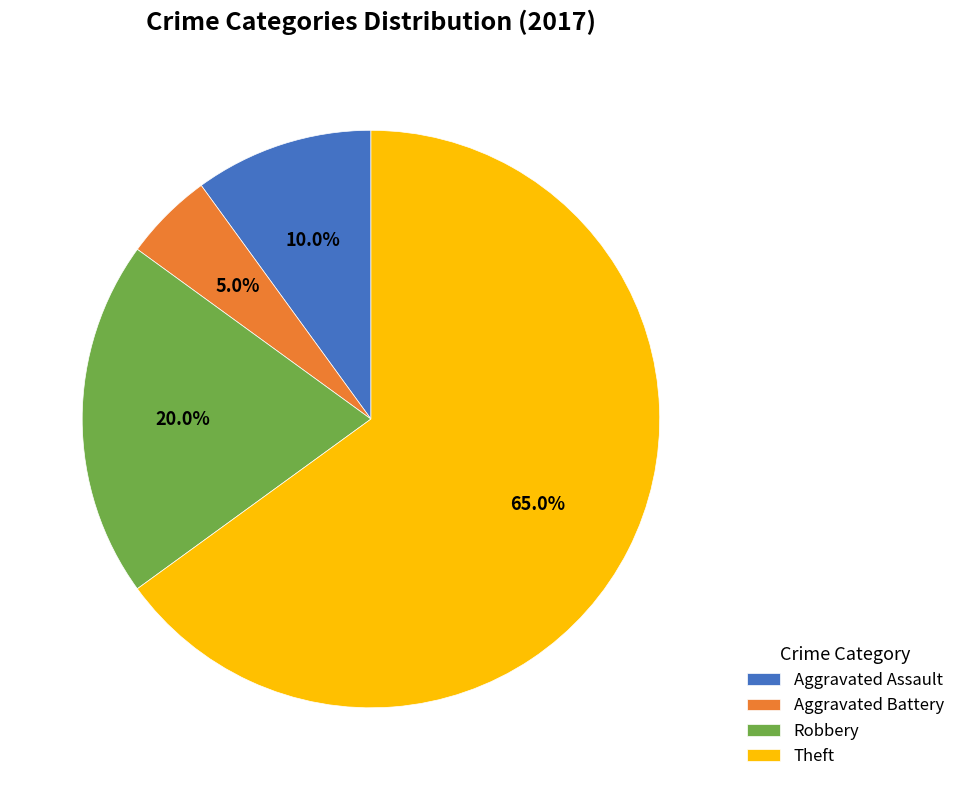

What portion of the pie excludes Theft?

35.0%